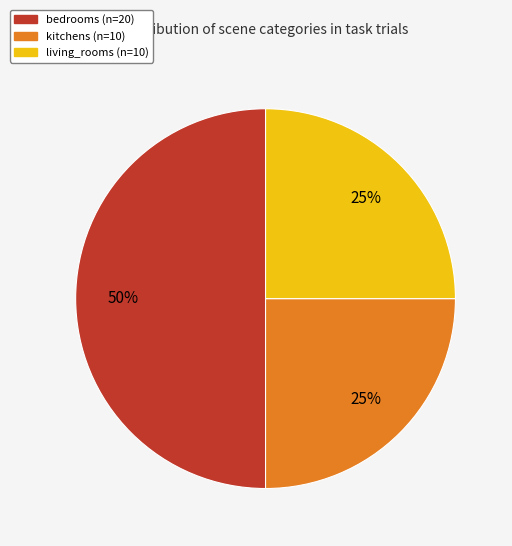

How many segments does this pie chart have?

3